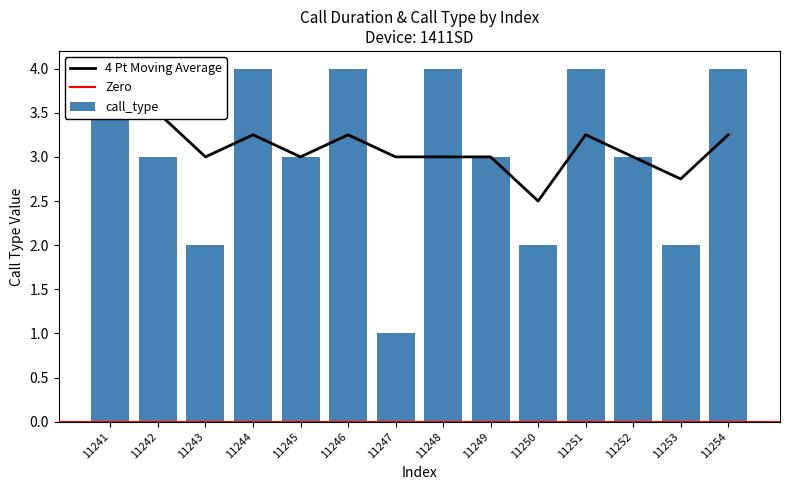

The chart shows a value of 1 at 11252. True or false?

False